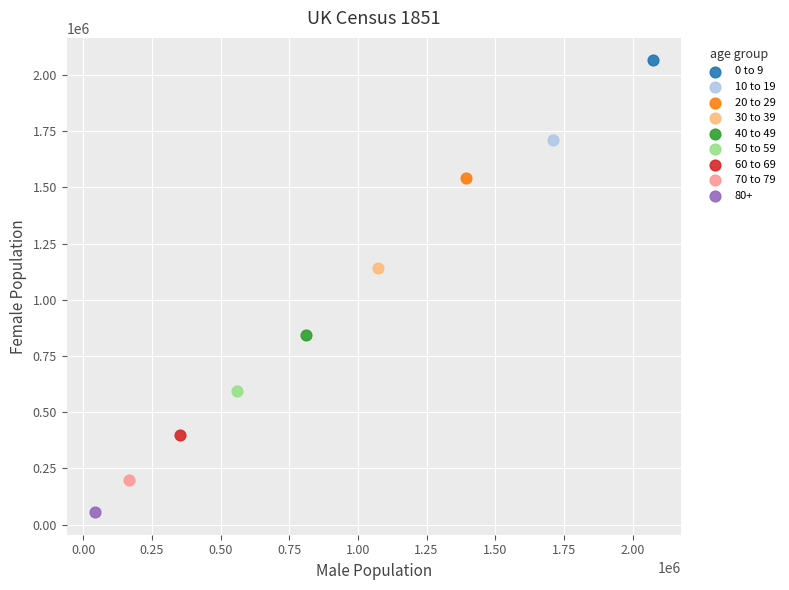

Which series contains the highest Y value?

0 to 9